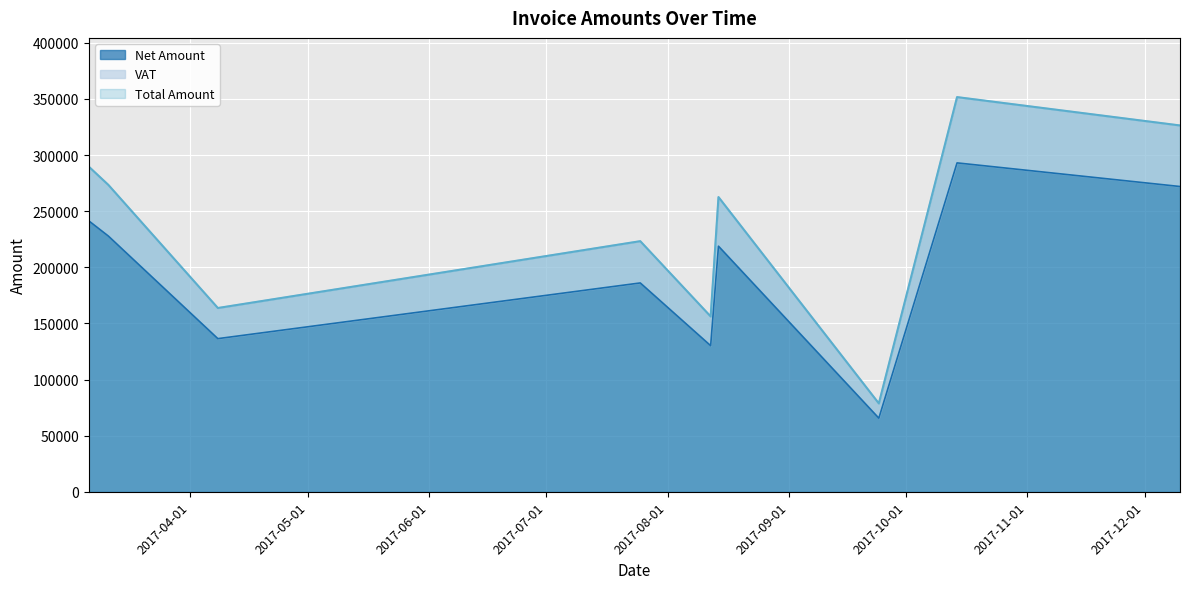

Where does the Total Amount series first go above 262535?

2017-03-06